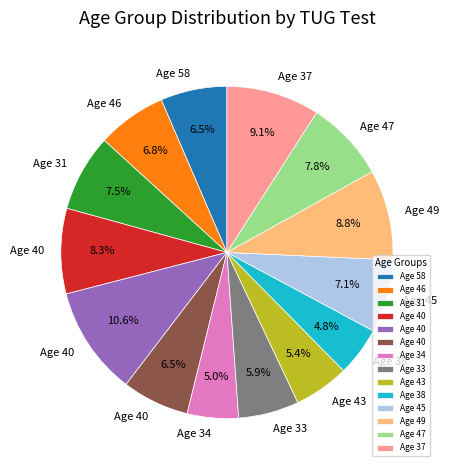

Is there any slice that represents more than half of the pie?

No